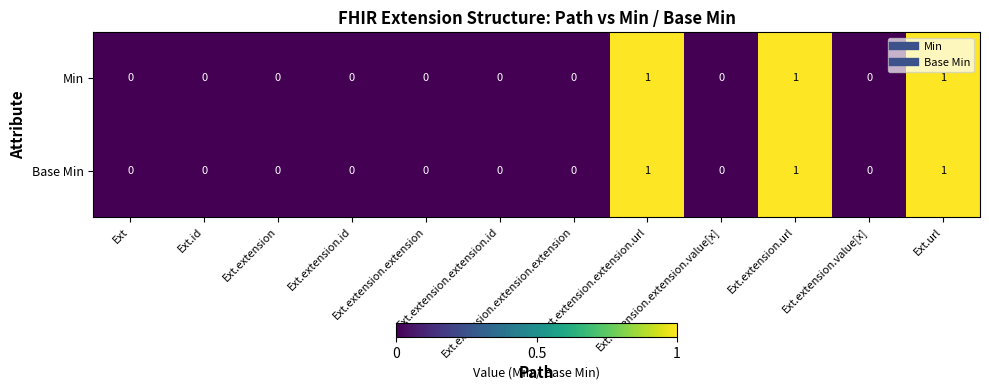

Count the Min values in the range 0 to 1.

12